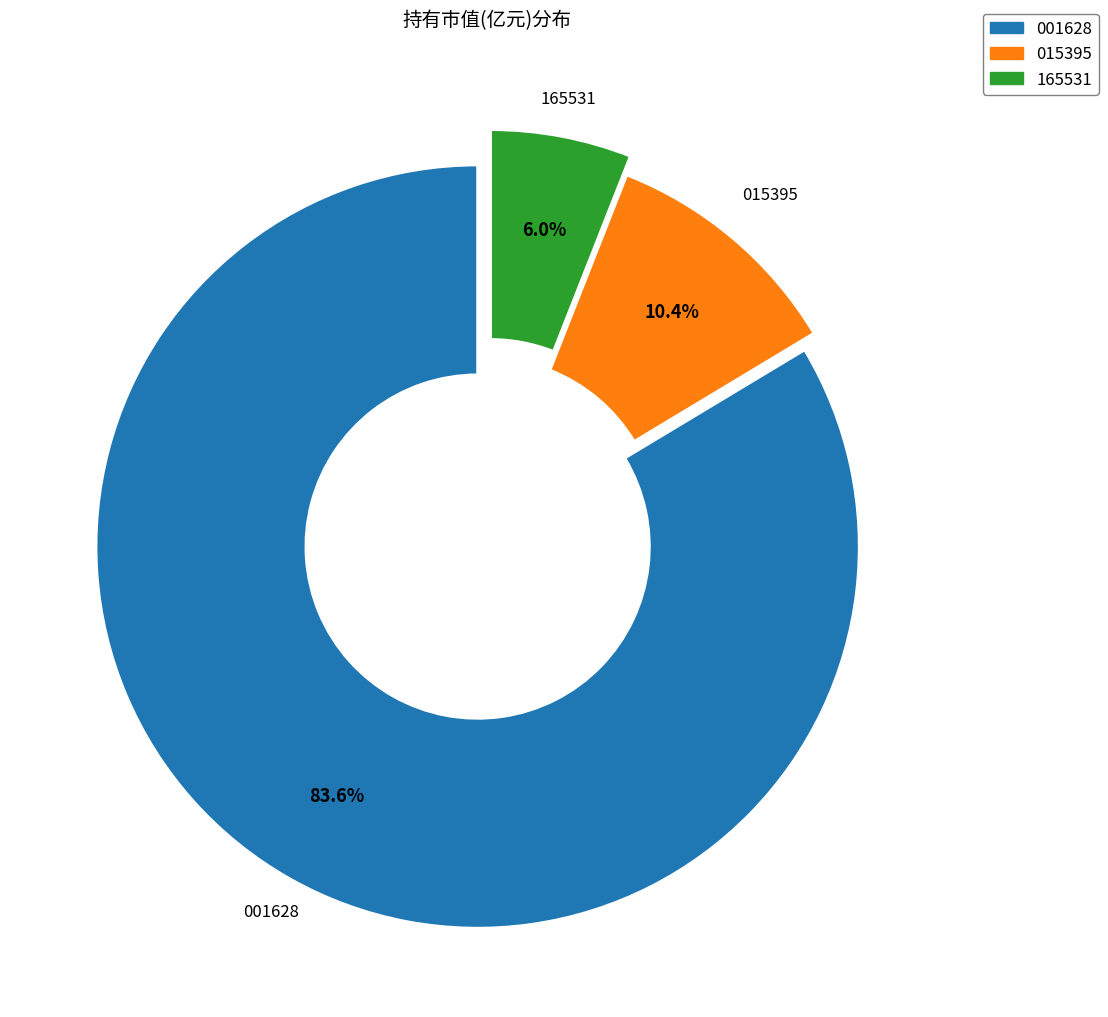

How many segments does this pie chart have?

3